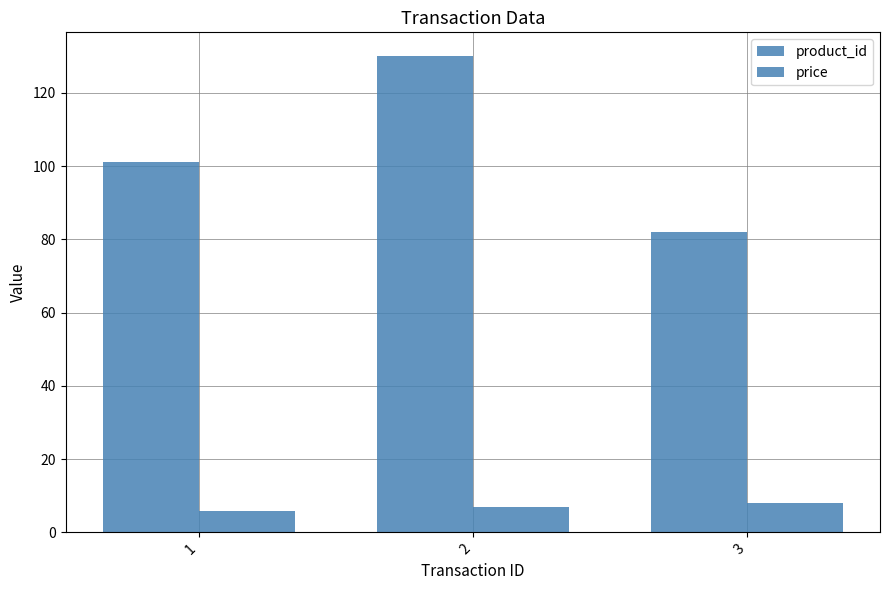

Which has a higher value, 2 or 1?

2